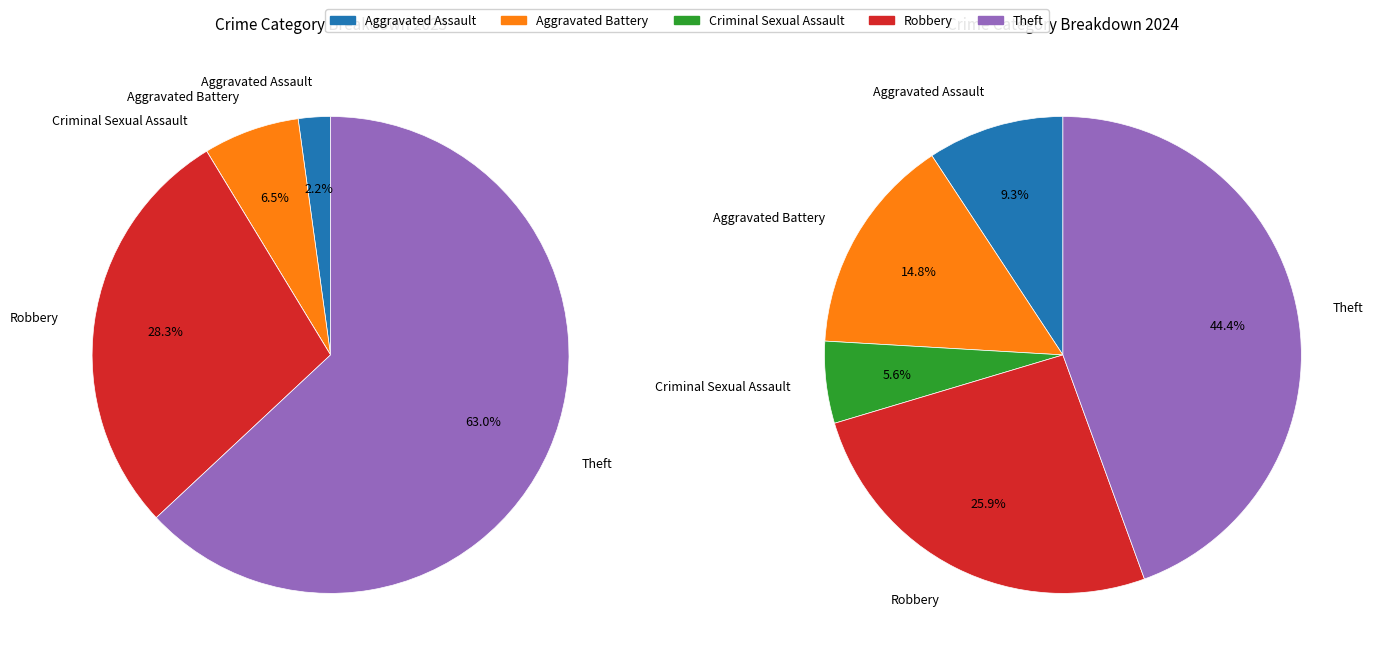

To the nearest percent, what is the difference between the largest and smallest slice percentages?

39%